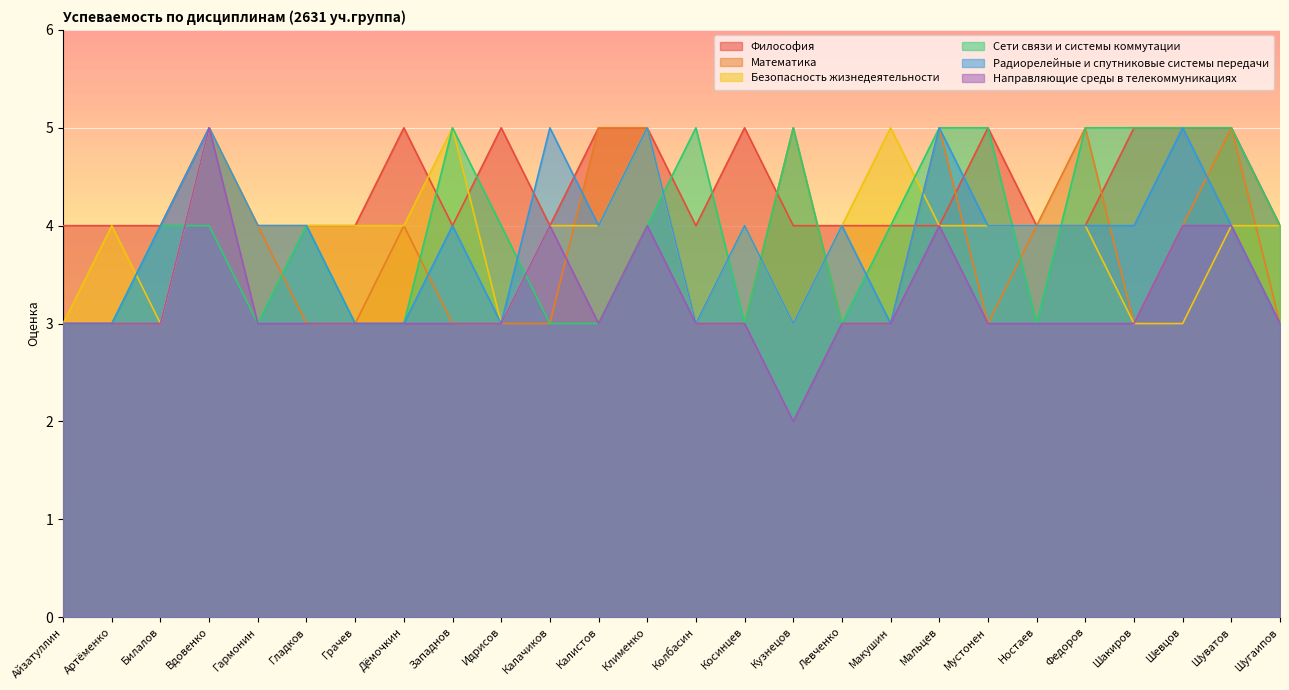

Rank the categories by Радиорелейные и спутниковые системы передачи value from highest to lowest.

Вдовенко, Калачиков, Клименко, Мальцев, Шевцов, Билалов, Гармонин, Гладков, Западнов, Калистов, Косинцев, Левченко, Мустонен, Ностаев, Федоров, Шакиров, Шуватов, Айзатуллин, Артёменко, Грачев, Дёмочкин, Идрисов, Колбасин, Кузнецов, Макушин, Шугаипов